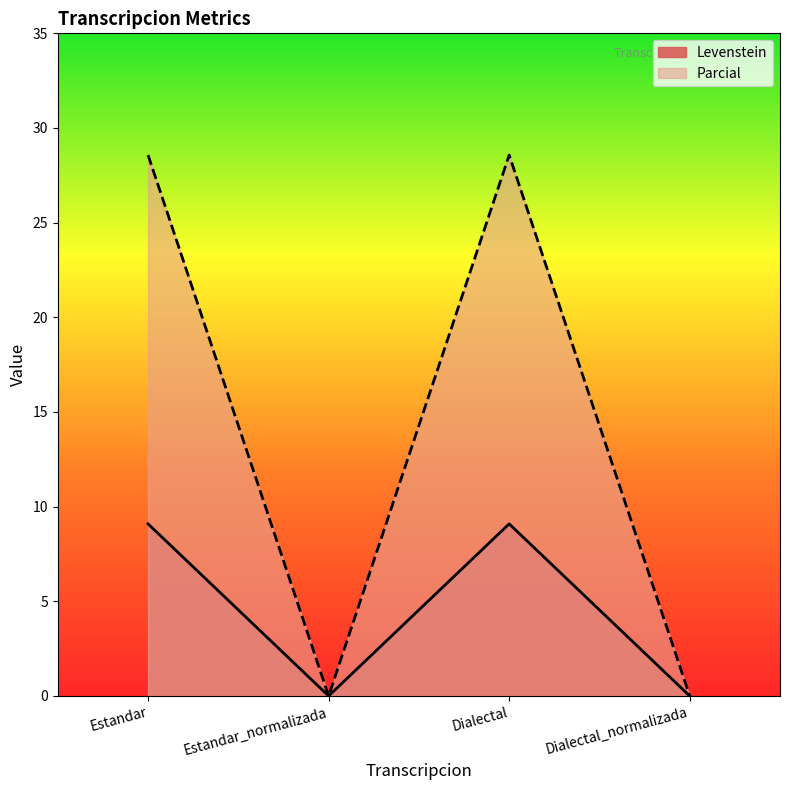

The Parcial series shows 28.6 at Estandar. True or false?

True